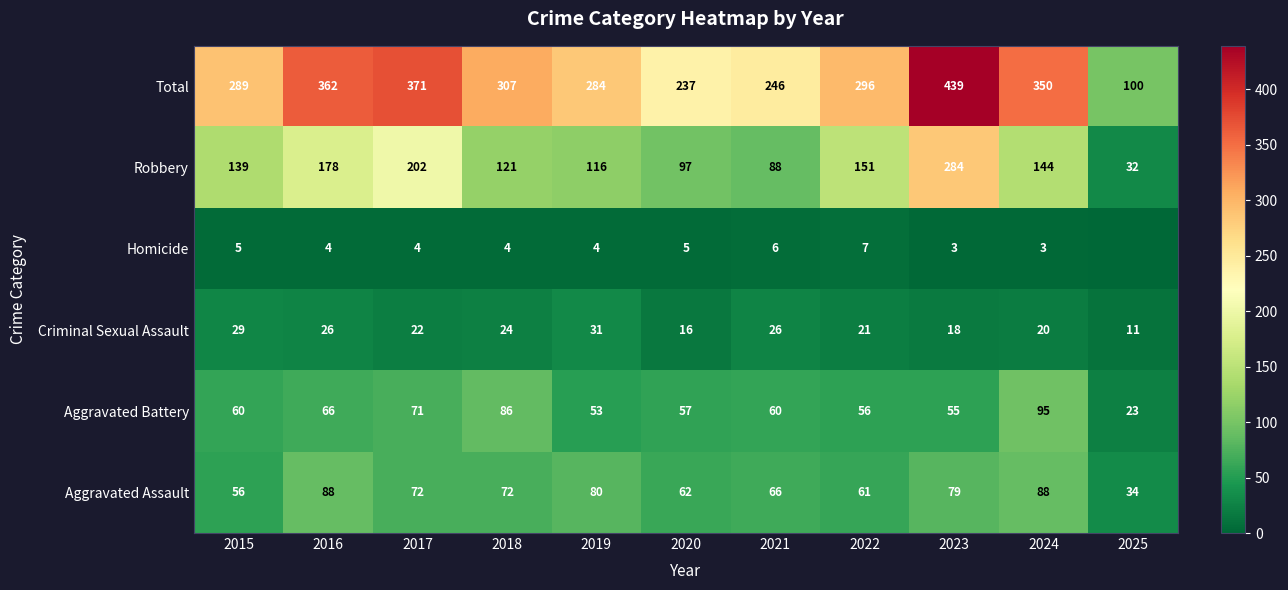

At 2020, list the series in order from smallest to largest.

Homicide, Criminal Sexual Assault, Aggravated Battery, Aggravated Assault, Robbery, Total